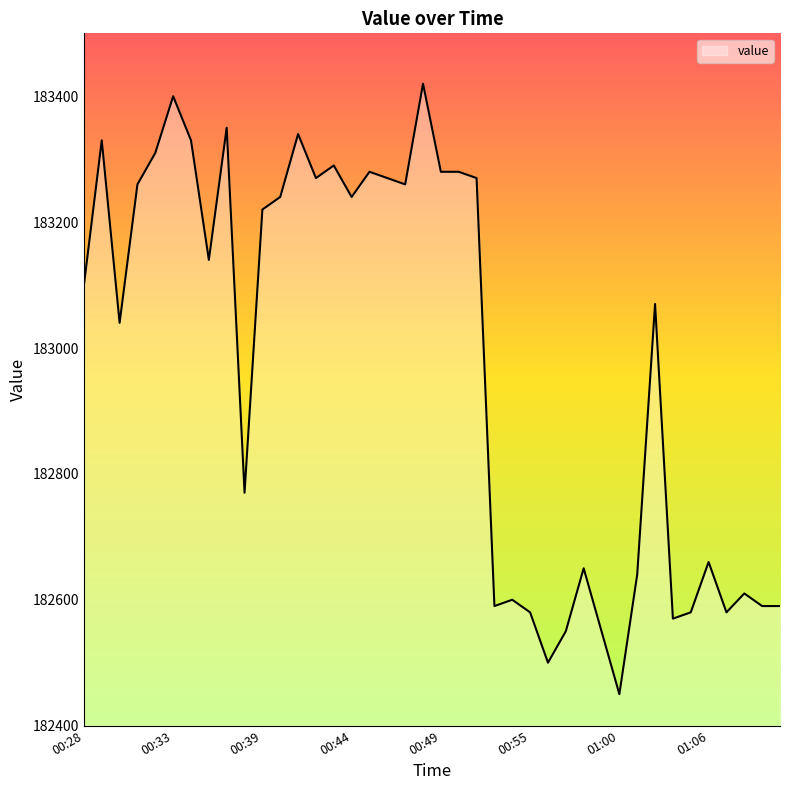

What is the difference between the maximum and minimum values?

970